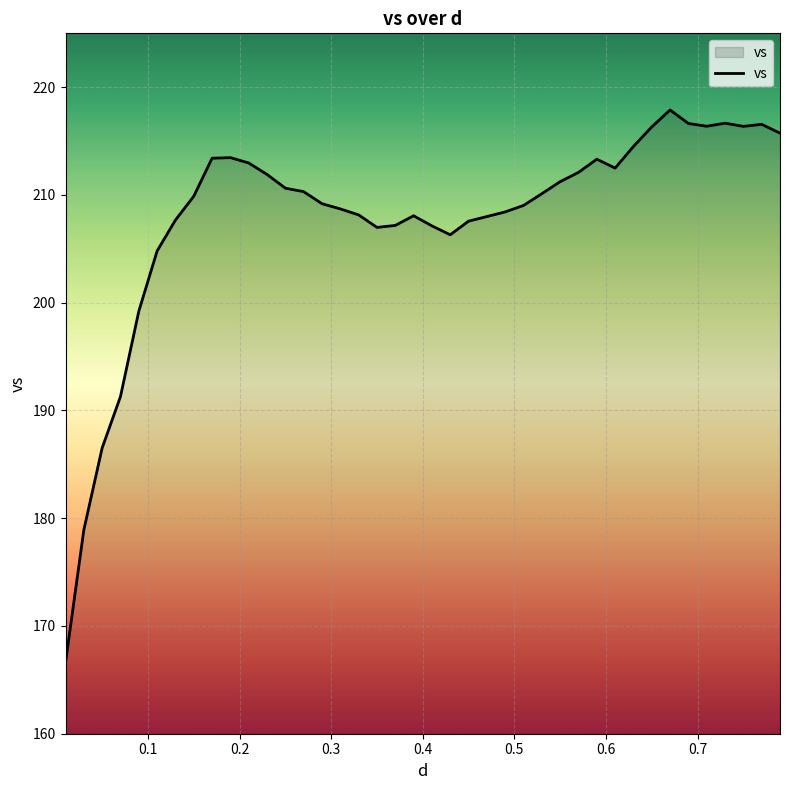

What is the difference between the maximum and minimum values?

51.3